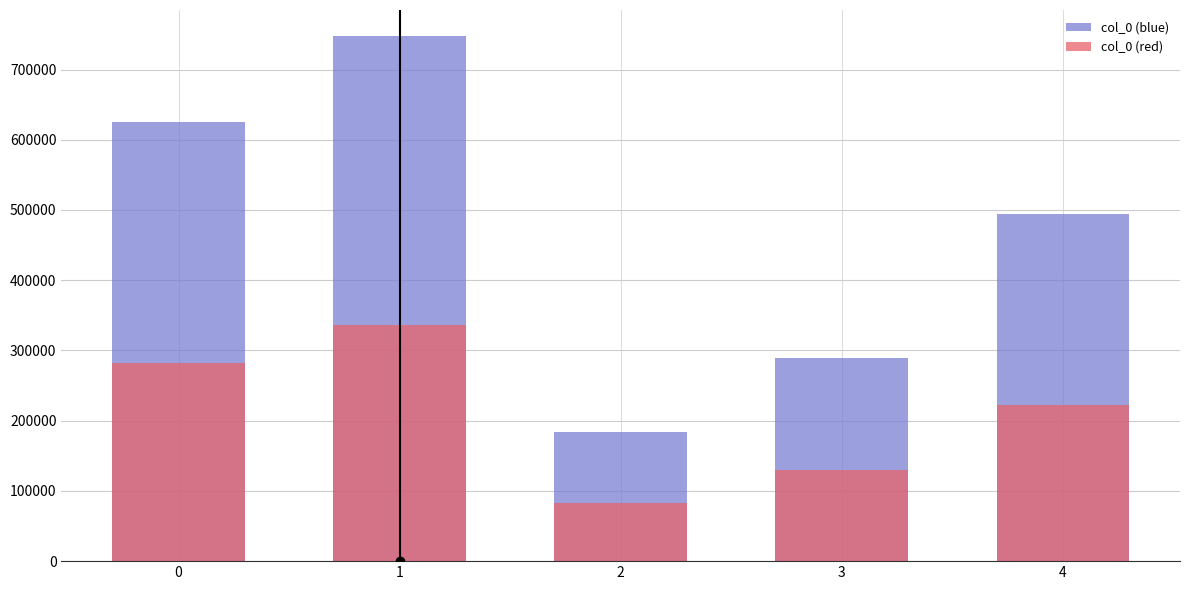

Rank the series by their maximum value, from highest to lowest.

col_0 (blue), col_0 (red)